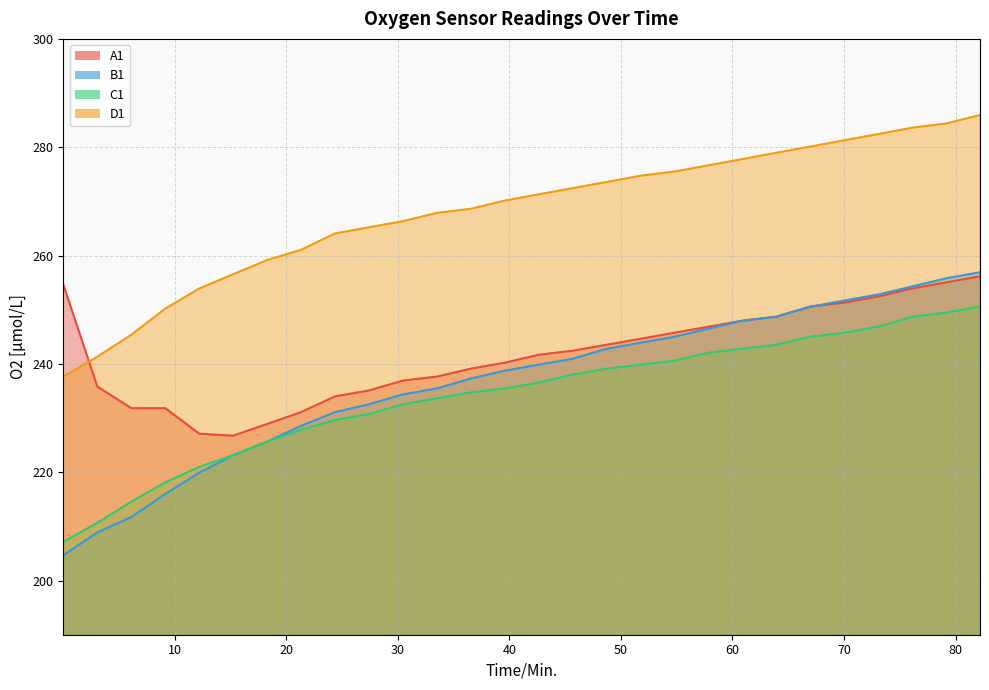

How many values in the C1 series exceed 236?

14